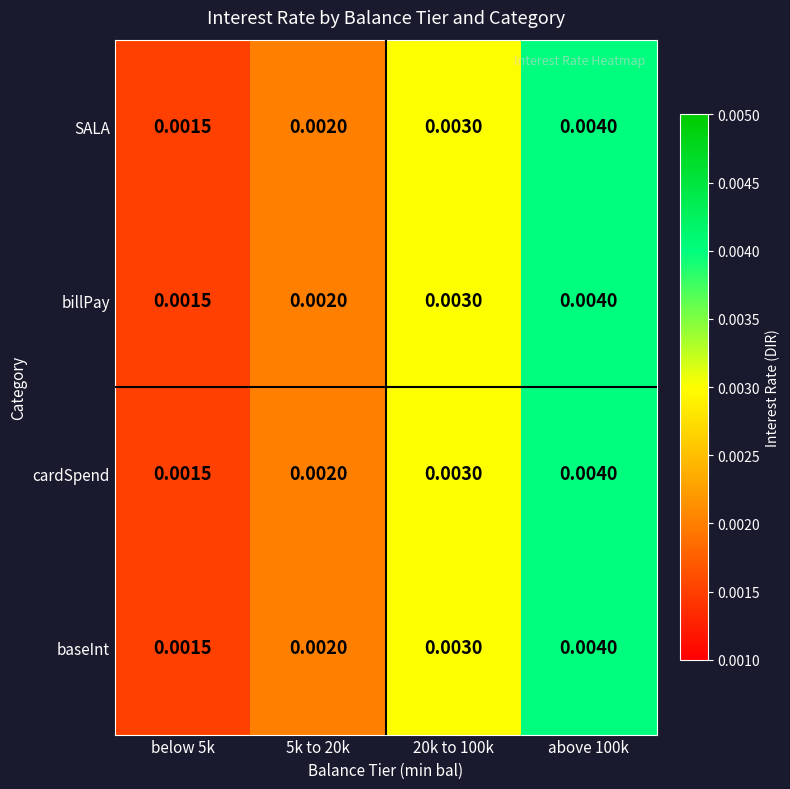

Is the value of baseInt at below 5k greater than the value of SALA at 5k to 20k?

No